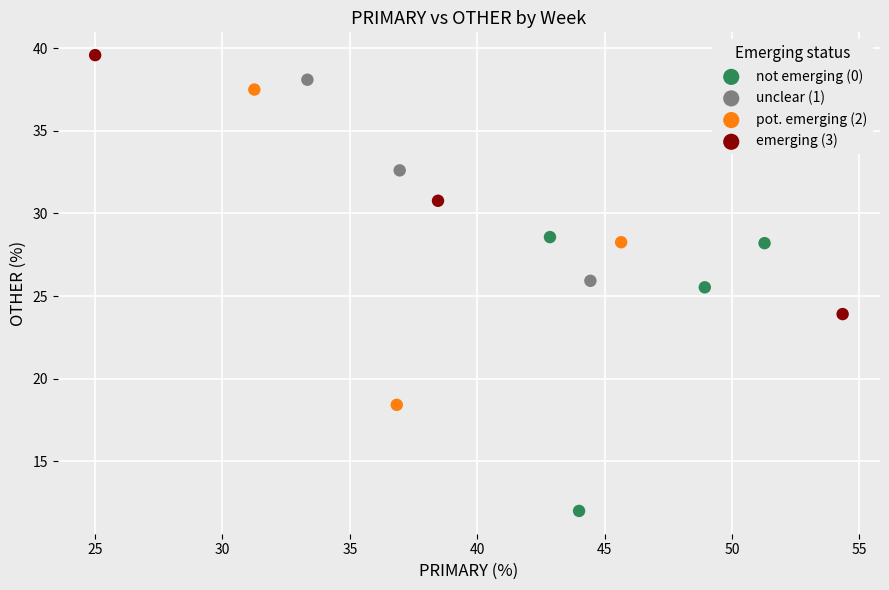

Which series has the widest spread of Y values?

pot. emerging (2)